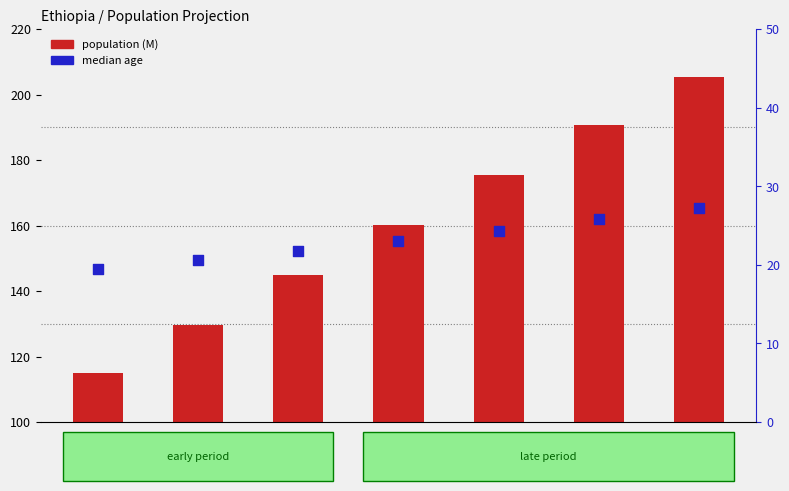

Which series has the largest total across all categories?

population (M)